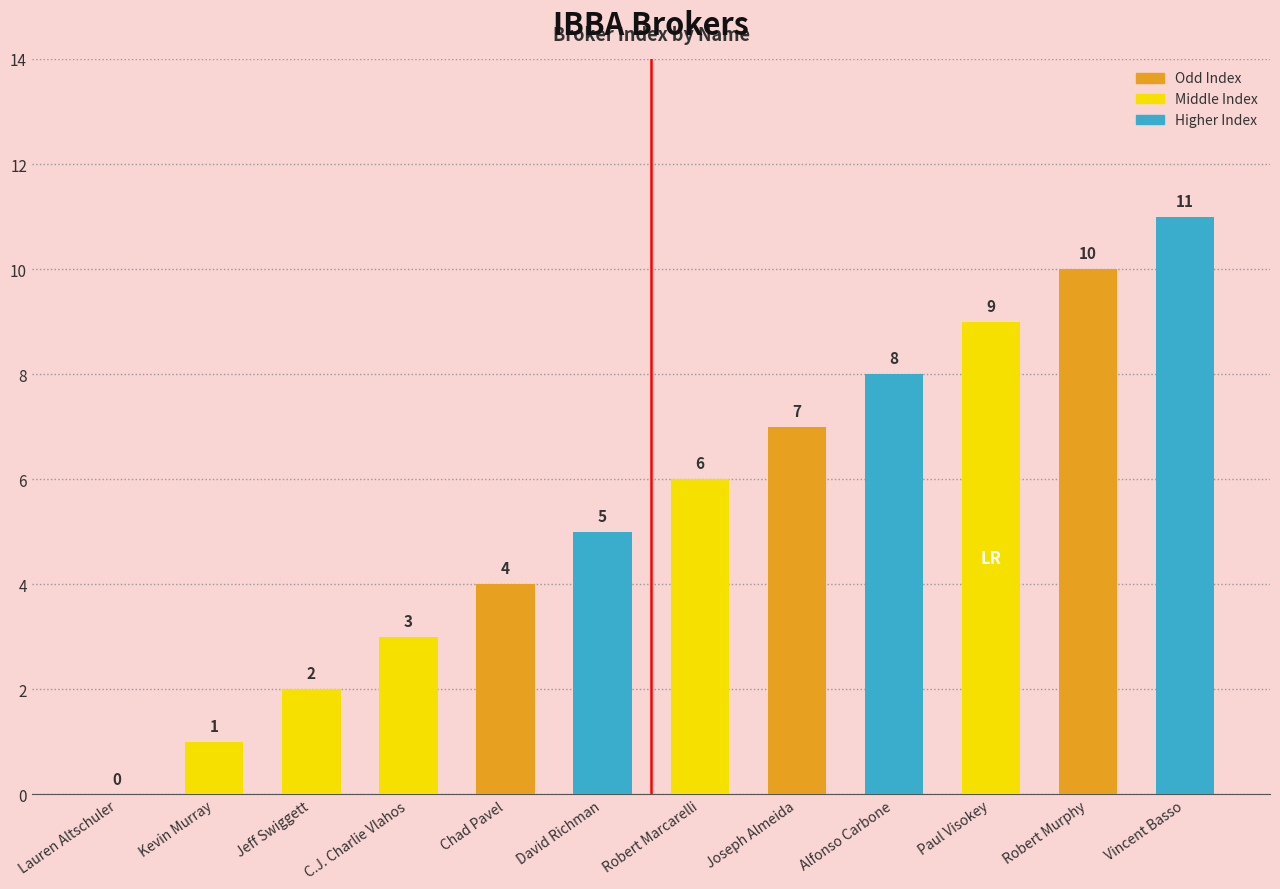

Between Paul Visokey and Joseph Almeida, which is larger?

Paul Visokey